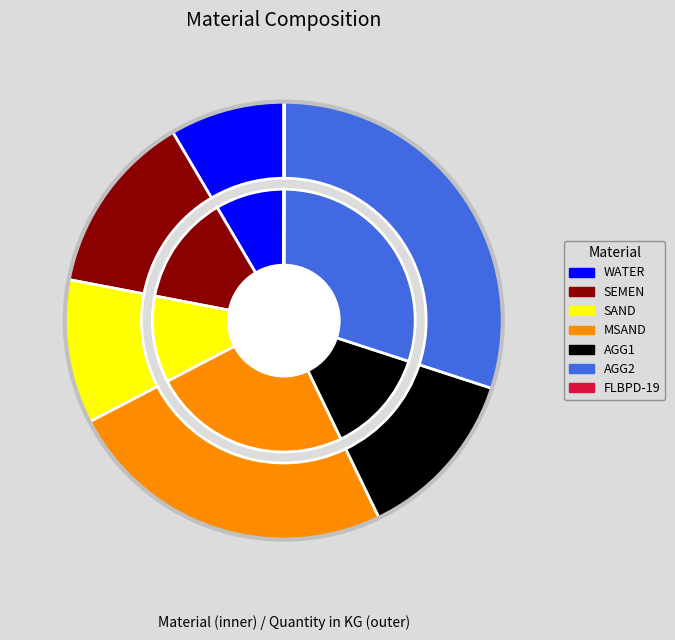

Is it true that SEMEN is 2% of the pie?

False